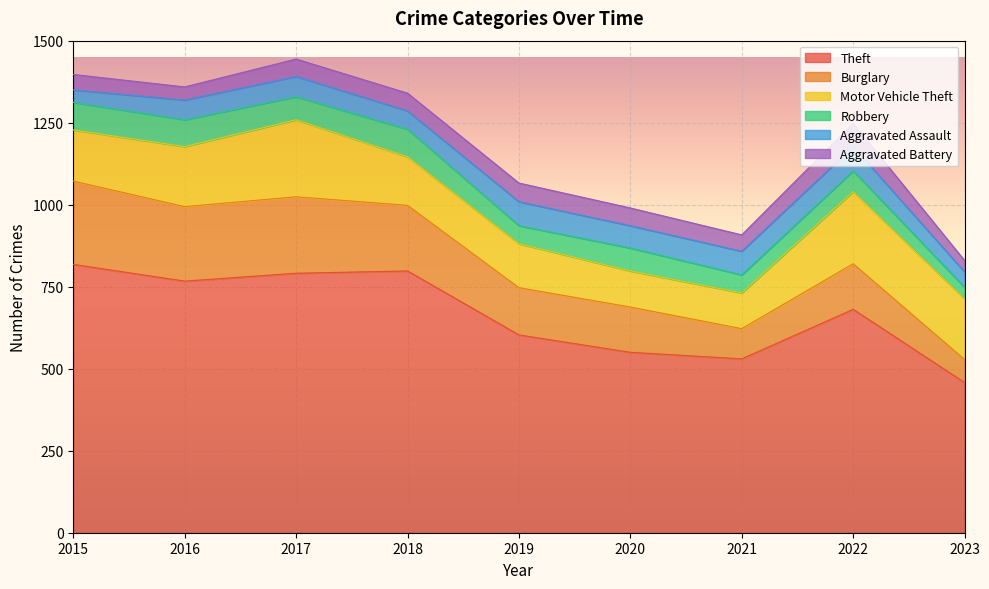

Does the chart display data point markers on the line(s)?

No